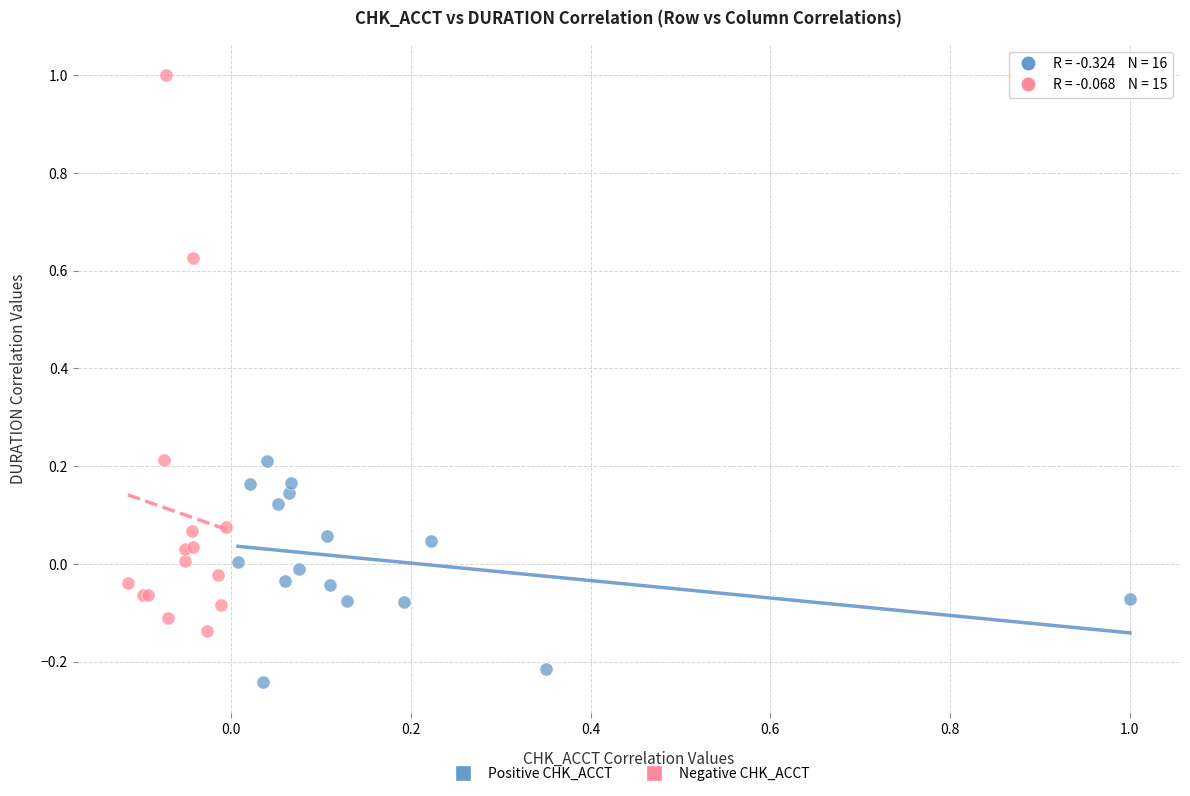

What are all the series names shown in the legend?

Positive CHK_ACCT, Negative CHK_ACCT